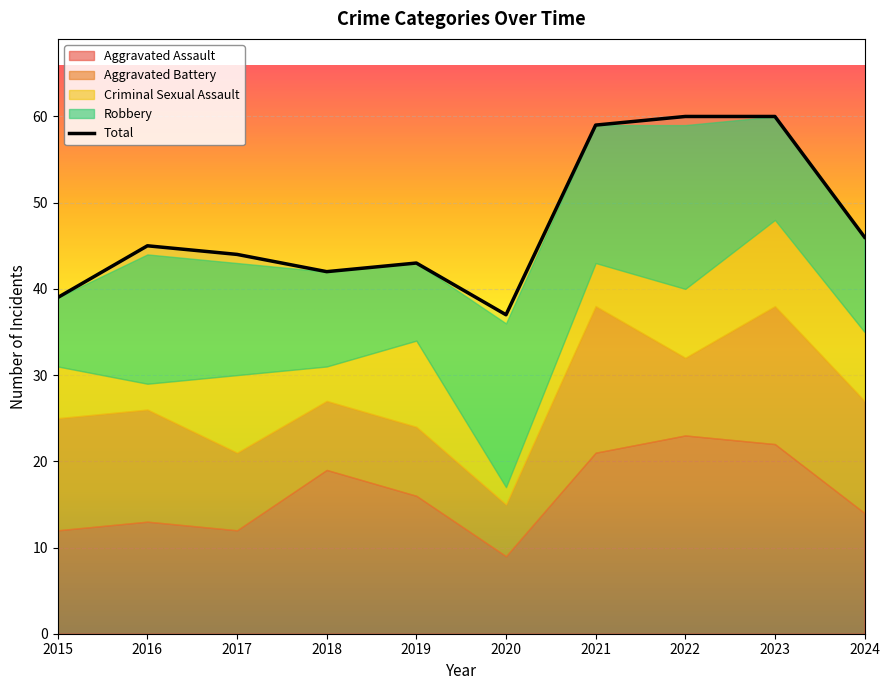

Rank the series by their maximum value, from highest to lowest.

Total, Aggravated Assault, Robbery, Aggravated Battery, Criminal Sexual Assault